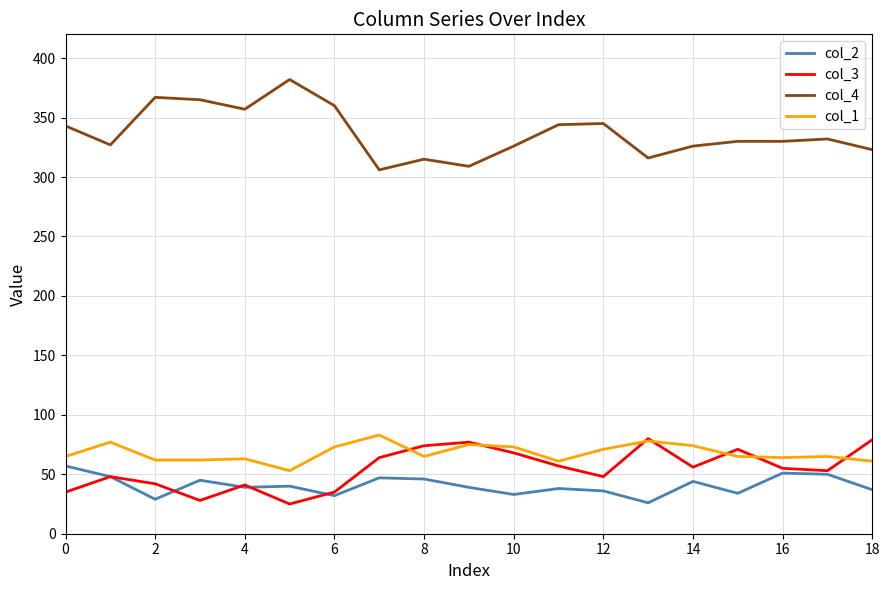

Which series has the widest spread of values?

col_4